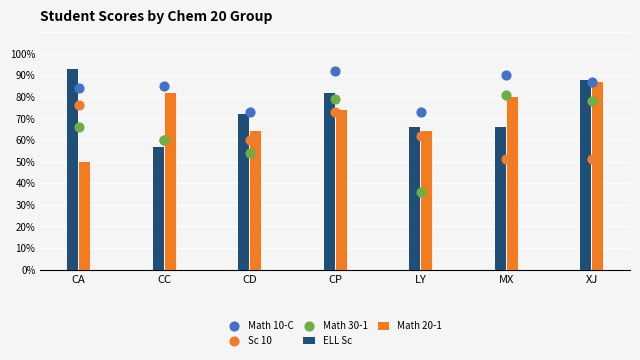

What are all the series names shown in the legend?

ELL Sc, Math 20-1, Math 10-C, Sc 10, Math 30-1